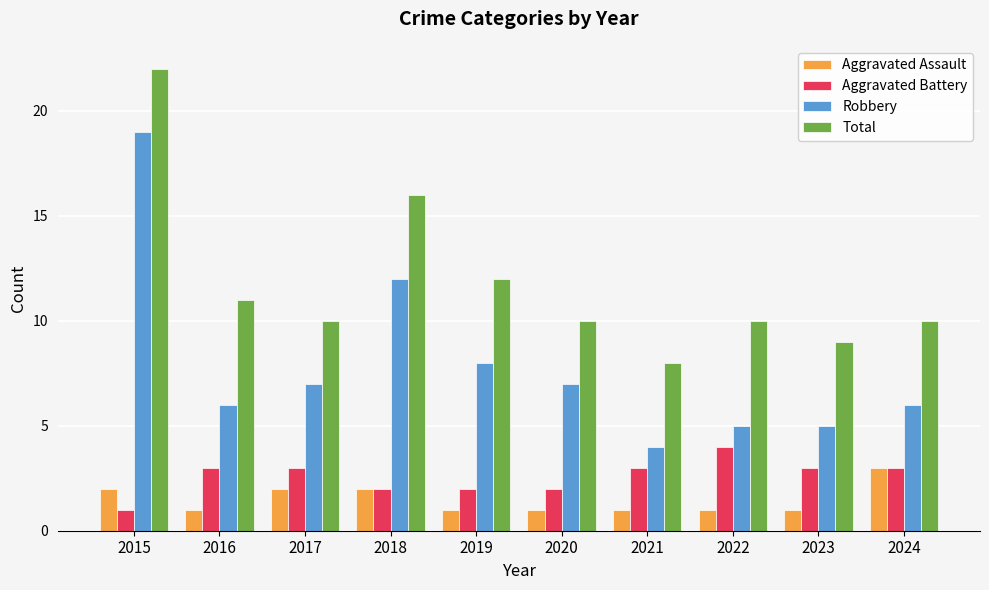

What is the difference between the maximum and minimum values in the Total series?

14